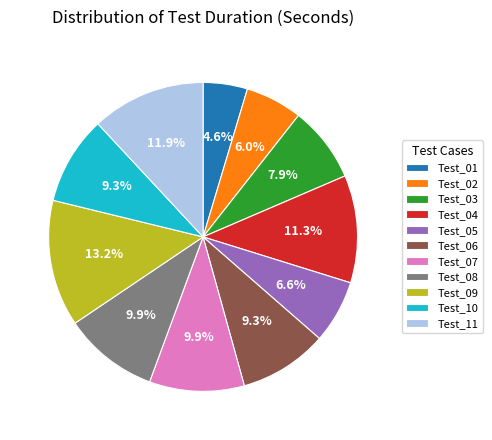

To the nearest percent, what is the combined percentage of Test_09 and Test_03?

21%